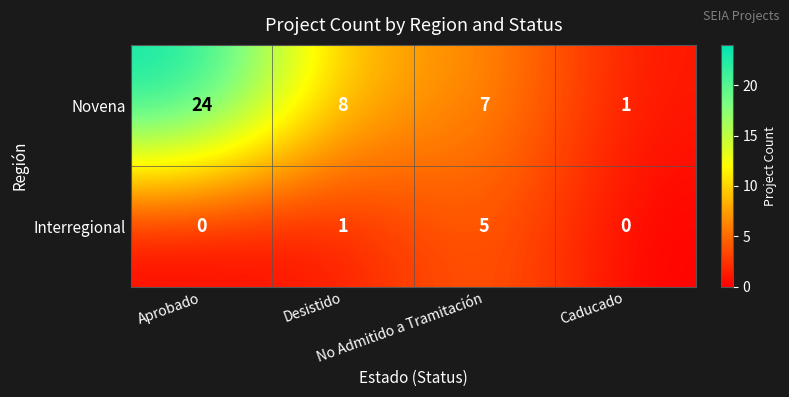

What is the difference between the maximum and minimum values in the Novena series?

23